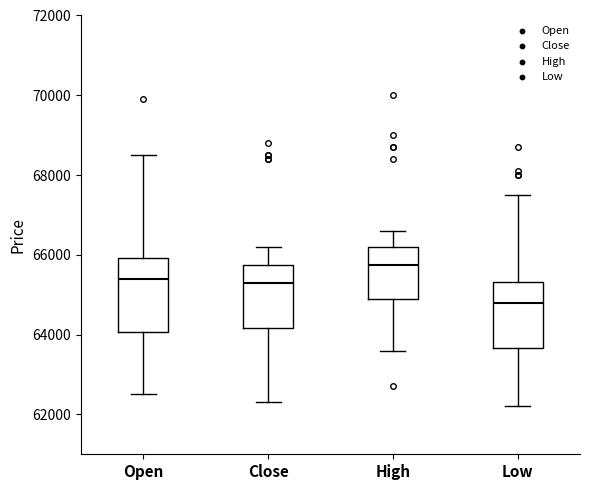

Reading left to right, transcribe this box plot: for each box, give where its median line is, the range the box spans, and where its two whiskers end, as read against the y-axis. The values are not printed on the chart, so give them approximately, as read against the axis.

Open: median 65400, box 64000 to 66000, whiskers 62600 to 68600
Close: median 65400, box 64200 to 65800, whiskers 62400 to 66200
High: median 65800, box 65000 to 66200, whiskers 63600 to 66600
Low: median 64800, box 63600 to 65400, whiskers 62200 to 67600